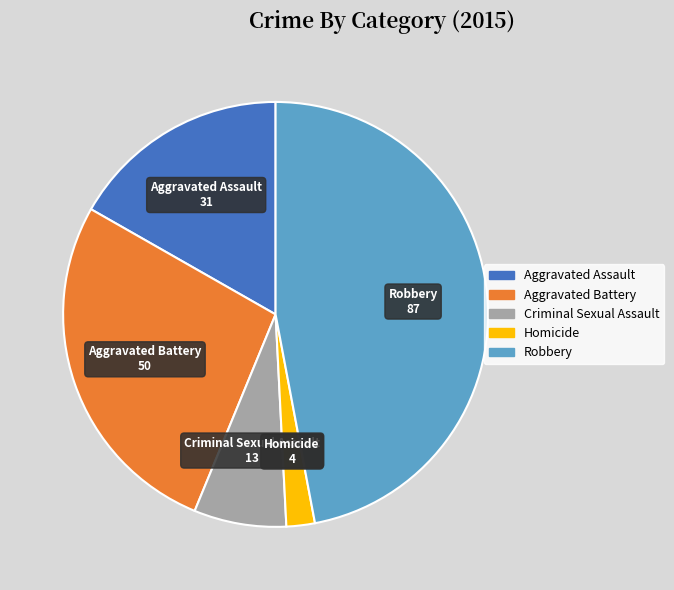

Approximately how many times larger is the value at Homicide compared to Criminal Sexual Assault?

0.3